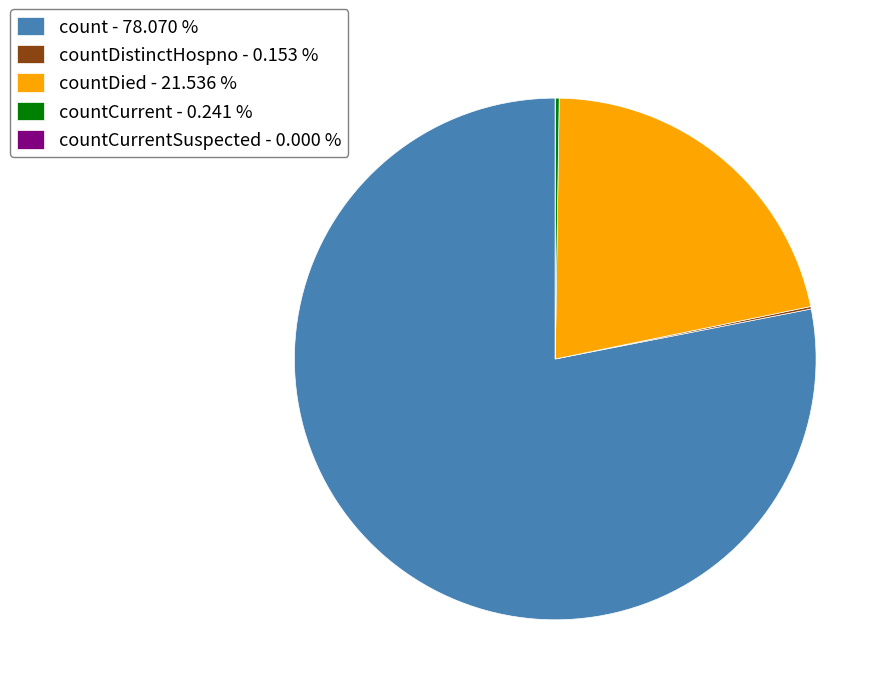

Is there any slice that represents more than half of the pie?

Yes